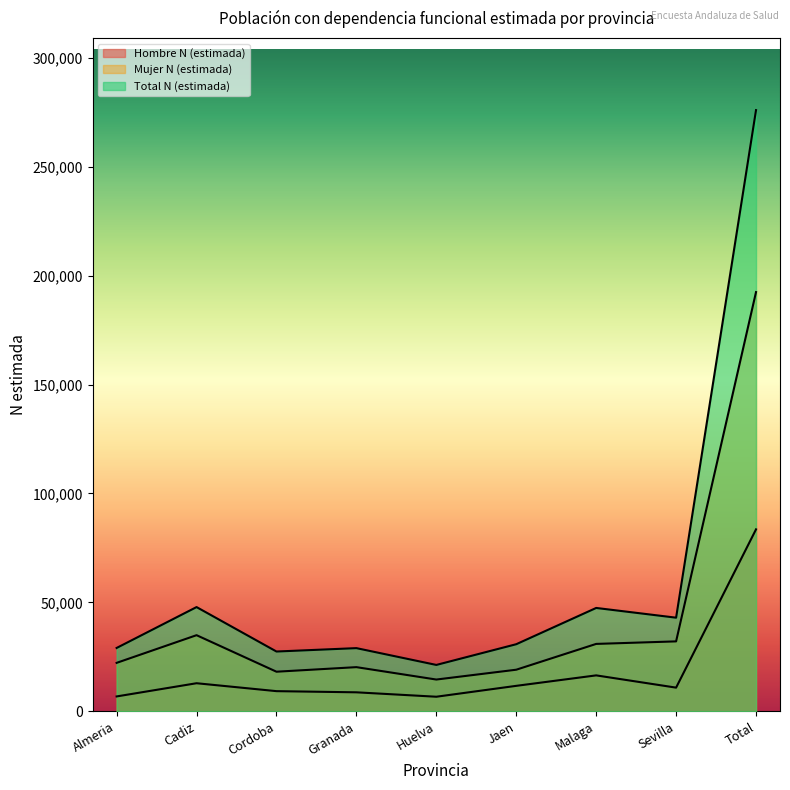

How many series are shown in this chart?

3